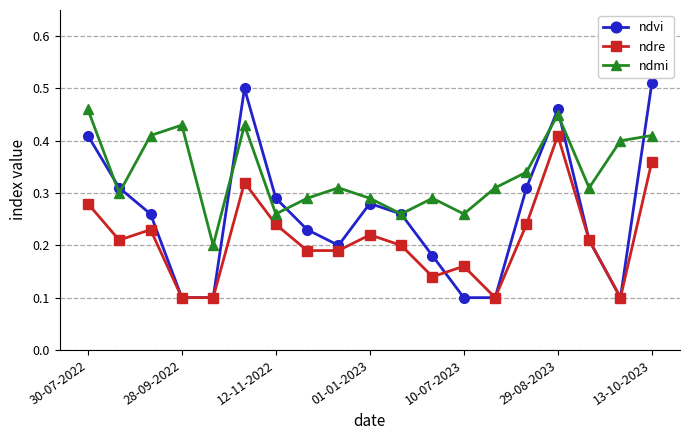

Rank the series by their average value, from lowest to highest.

ndre, ndvi, ndmi